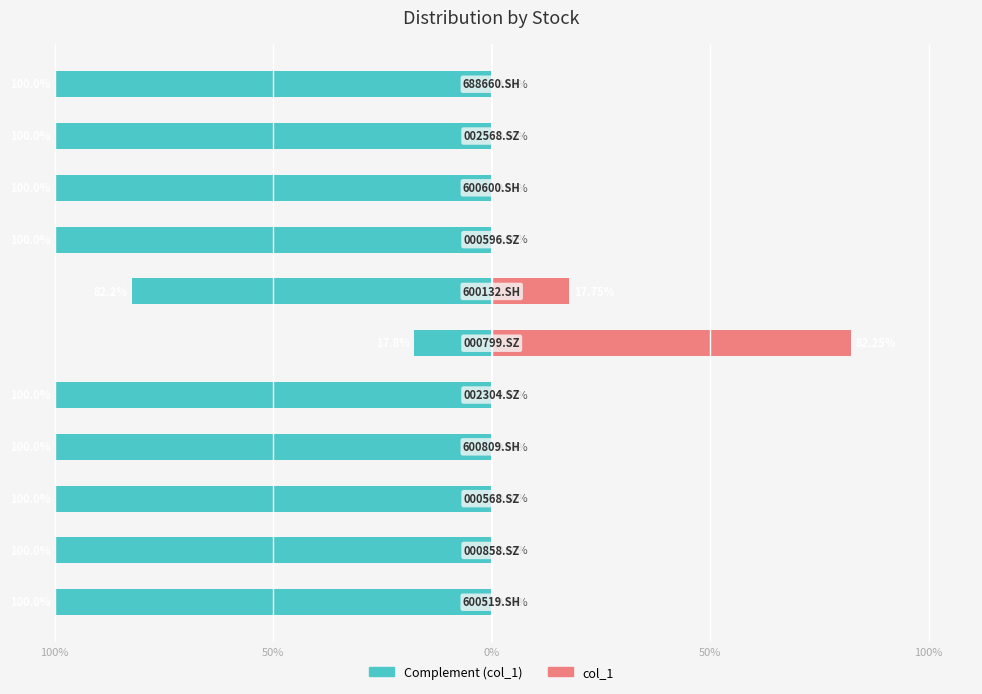

The value of col_1 at 100% is 0.0. True or false?

True